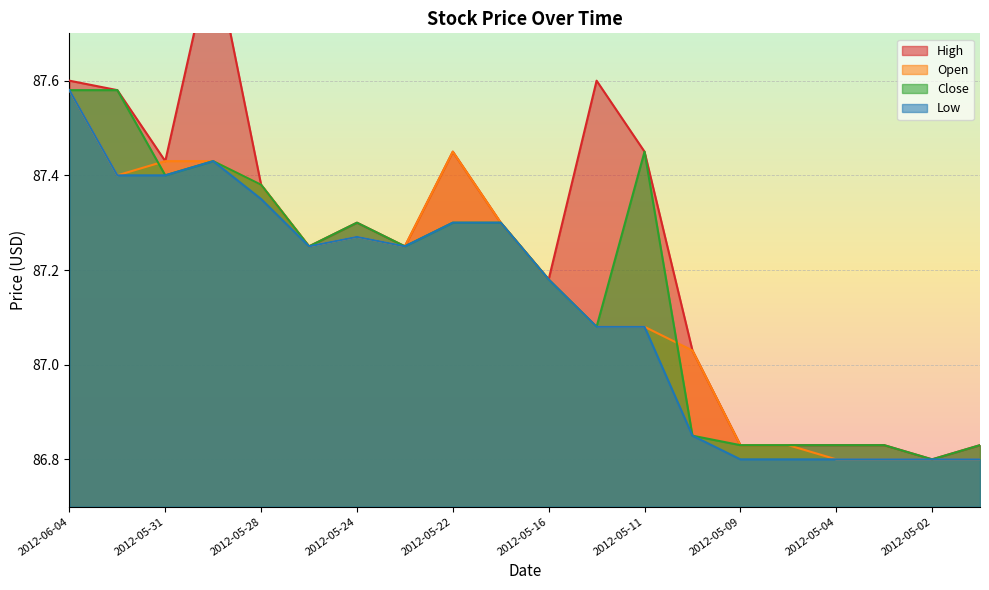

How many values in the Open series are below 87?

6